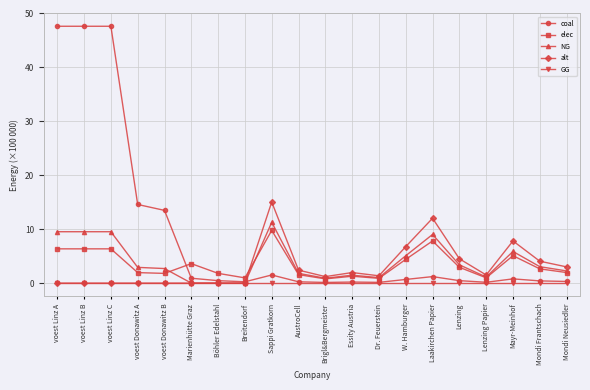

Where does the elec series first go above 2?

voest Linz A